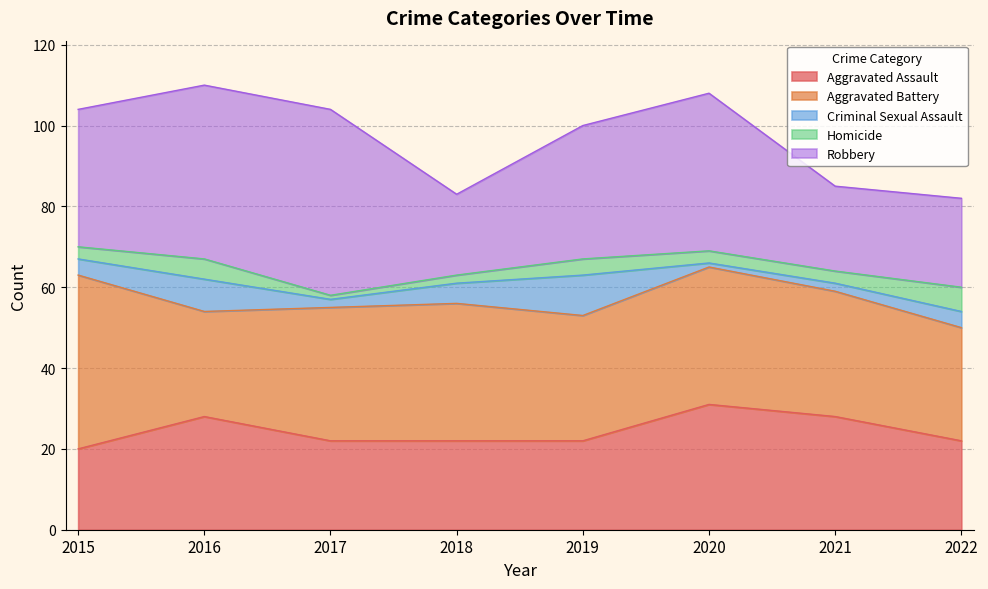

Reading left to right, transcribe all the data shown in this chart.

Aggravated Assault: 20	28	22	22	22	31	28	22
Aggravated Battery: 43	26	33	34	31	34	31	28
Criminal Sexual Assault: 4	8	2	5	10	1	2	4
Homicide: 3	5	1	2	4	3	3	6
Robbery: 34	43	46	20	33	39	21	22